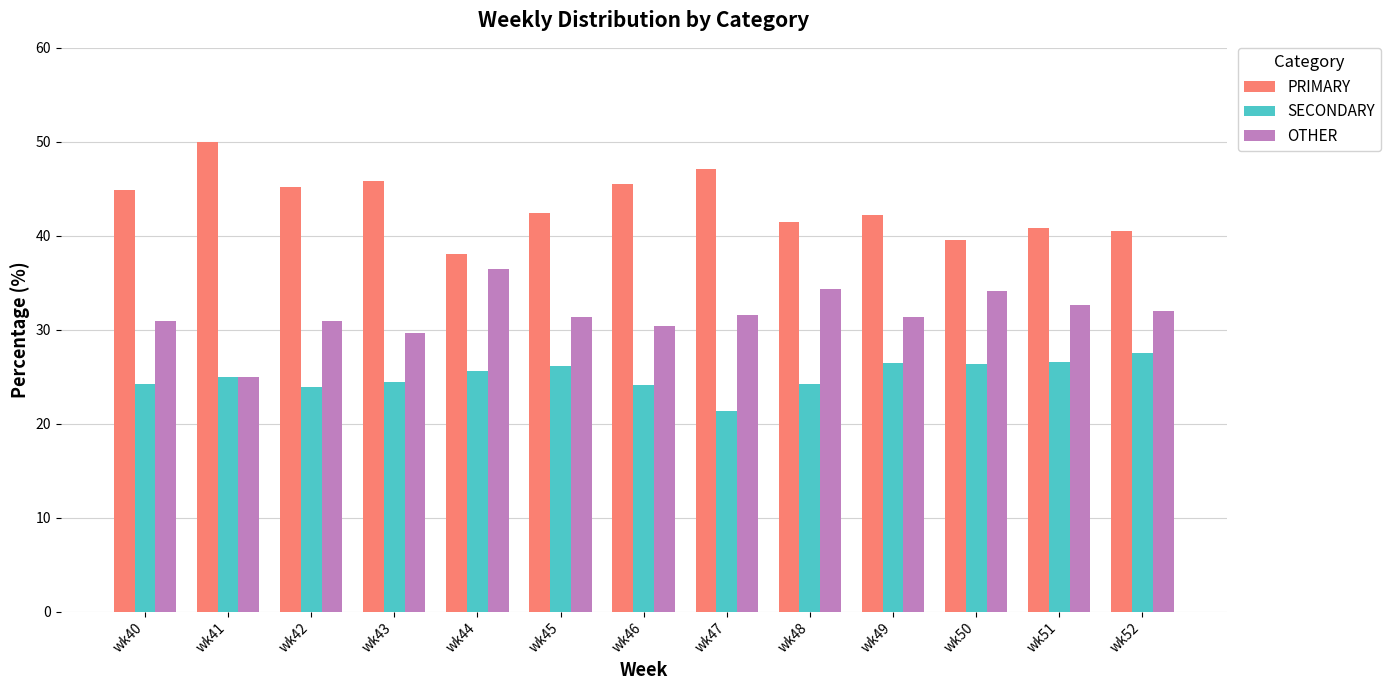

Rank the series by their maximum value, from highest to lowest.

PRIMARY, OTHER, SECONDARY